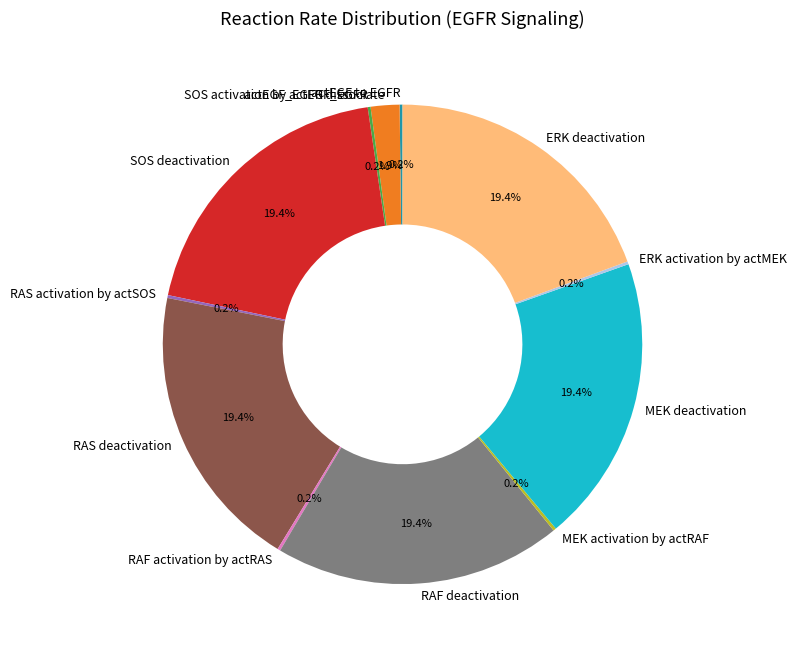

How much of the chart is everything except ERK deactivation?

80.6%